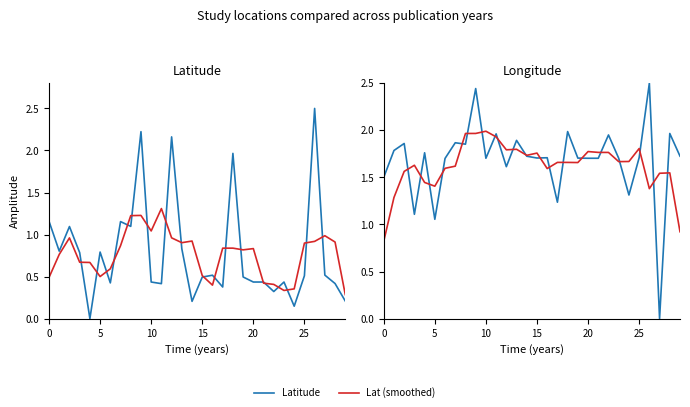

What is the minimum value for Lat (smoothed)?

0.3